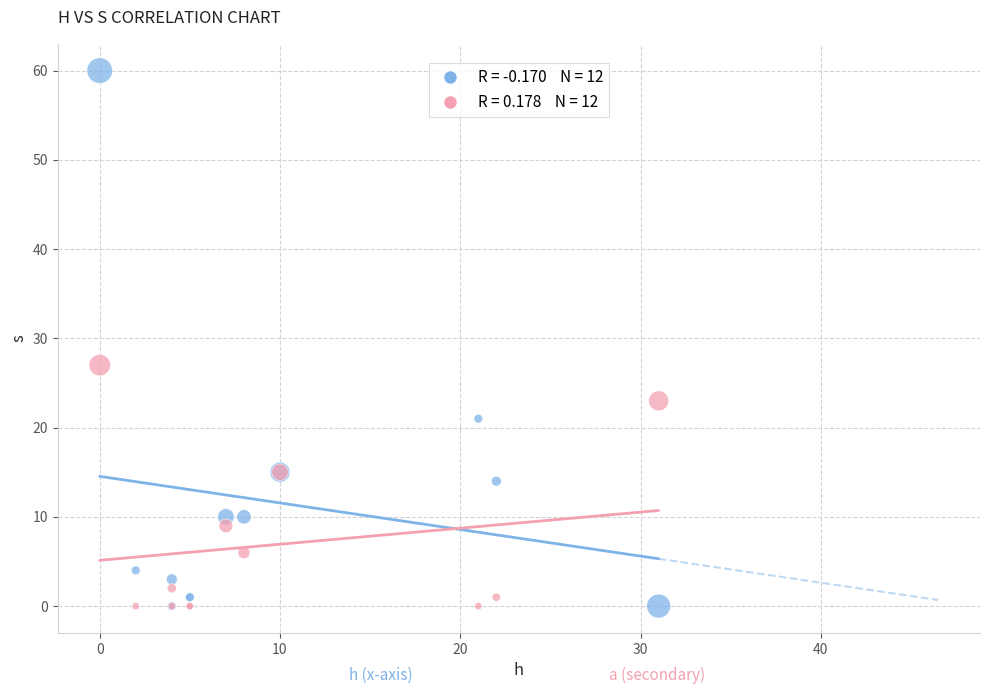

Across all series, what Y value is closest to 30?

27